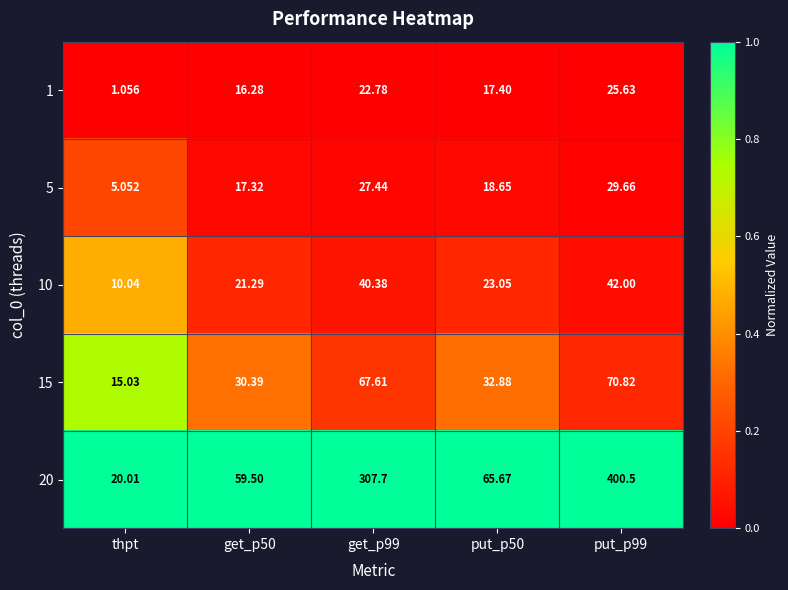

Which label corresponds to the smallest value in the chart?

thpt